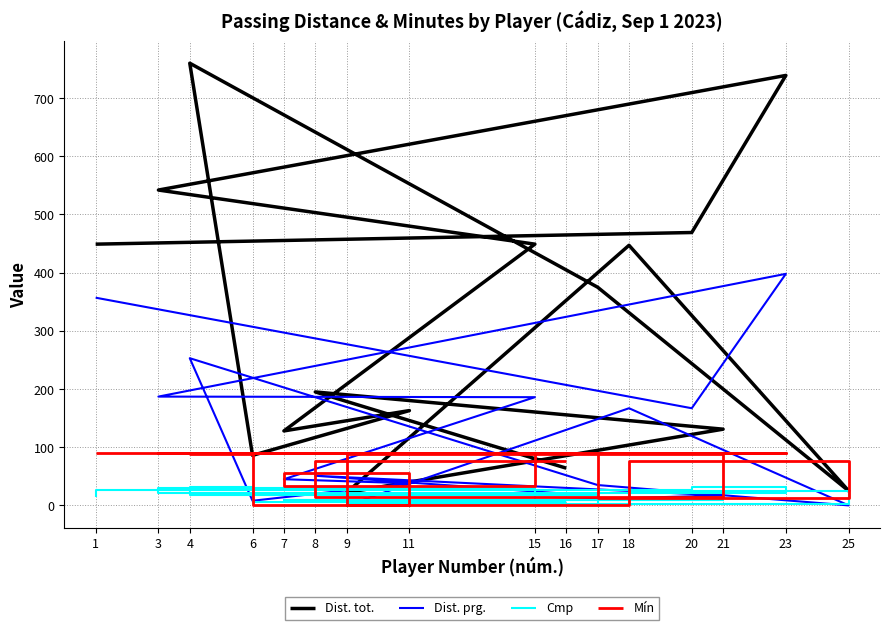

What is the difference between the second highest and second lowest values in the Cmp series?

29